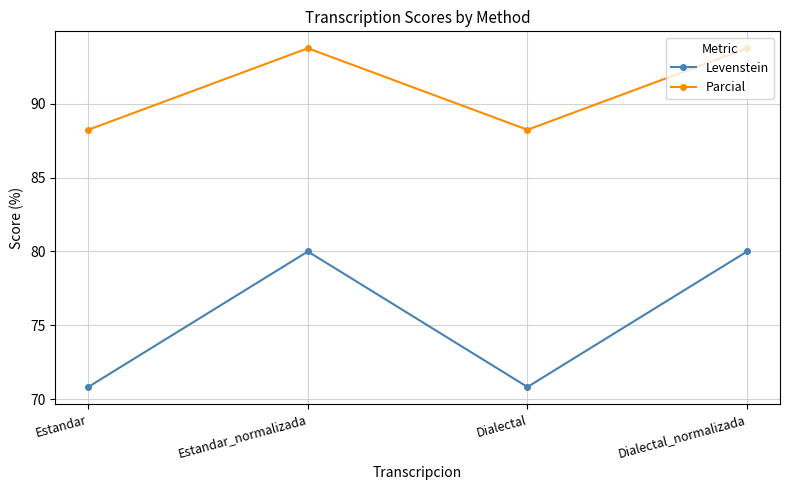

What is the total value across all series at Dialectal?

159.1